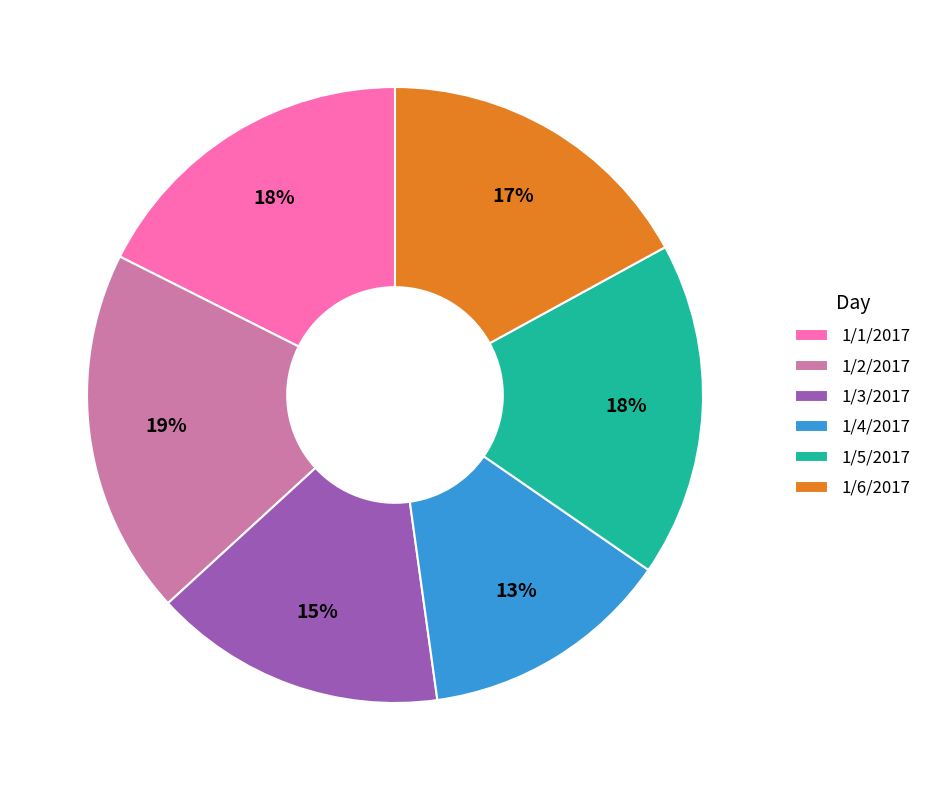

Which has a higher value, 1/2/2017 or 1/1/2017?

1/2/2017